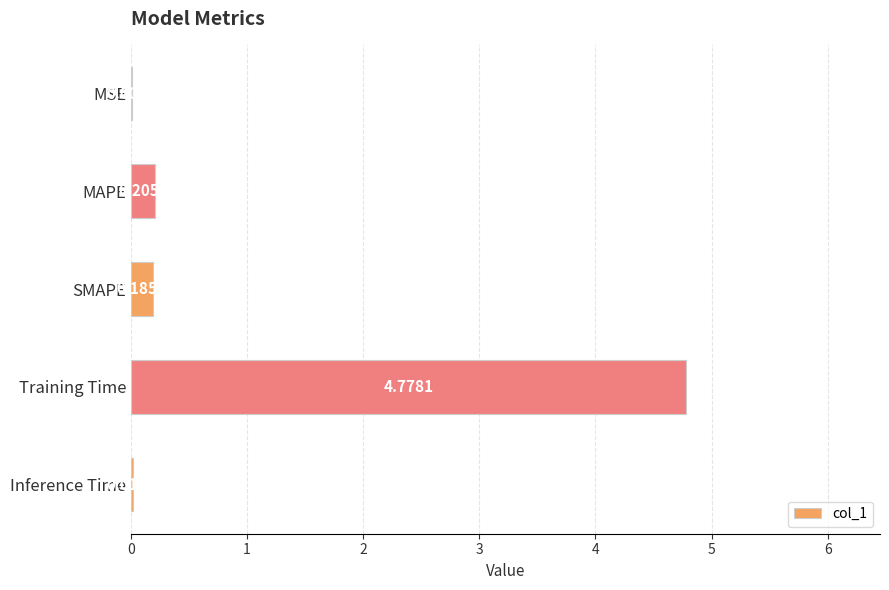

What is the change in value from MAPE to Training Time?

+4.6